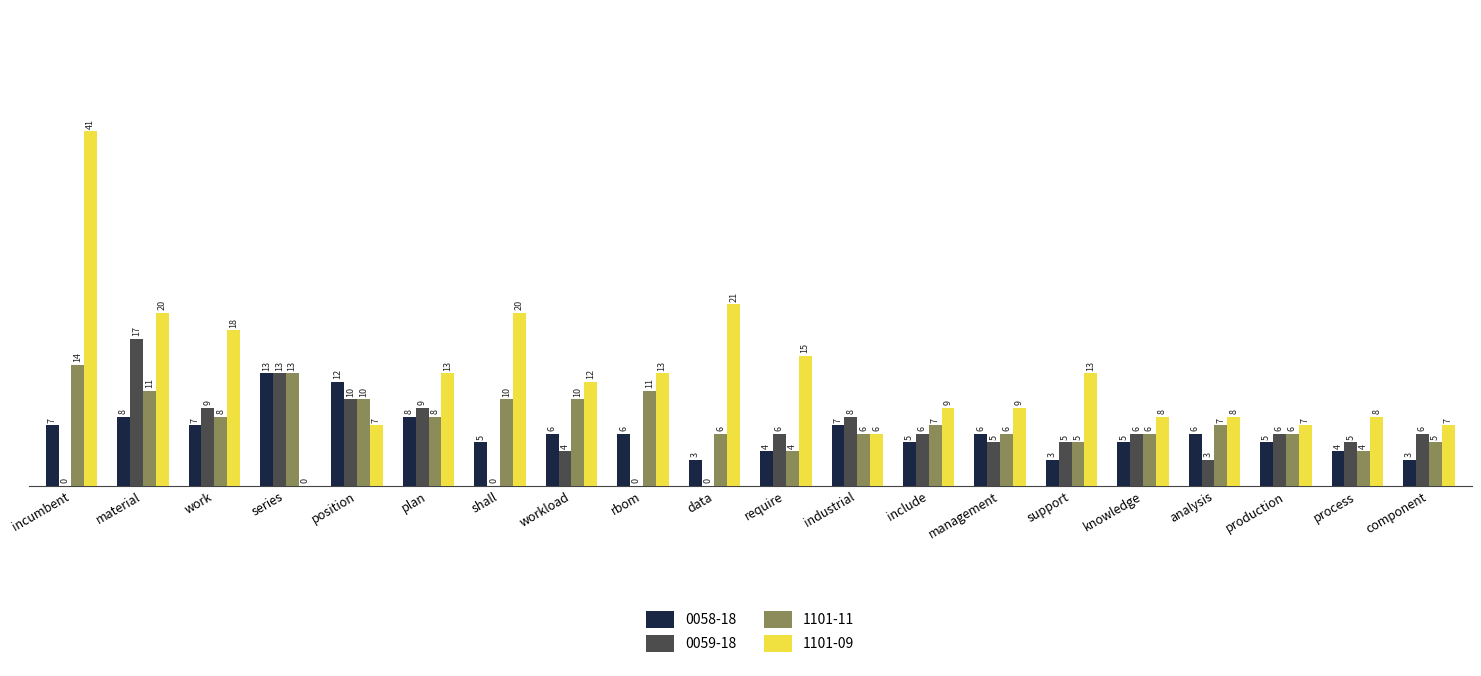

Read the 1101-11 value at management.

6